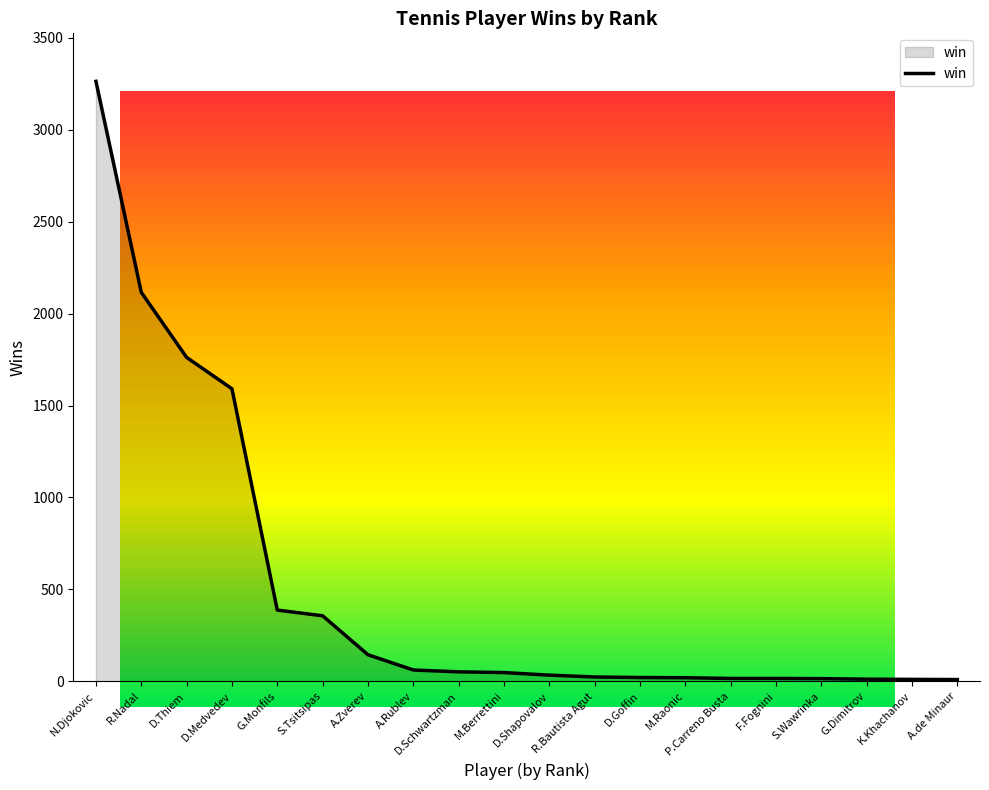

What is the label of the 10th point from the right?

D.Shapovalov